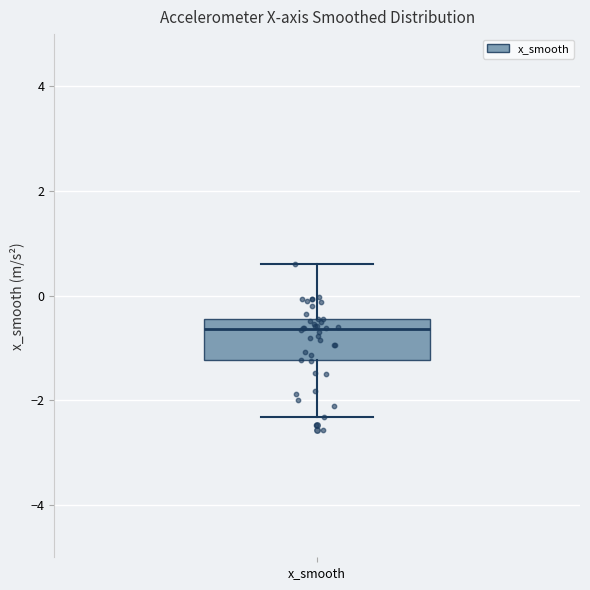

Where does the upper whisker of the box for x_smooth end on the y-axis? The values are not printed on the chart, so give them approximately, as read against the axis.

0.6